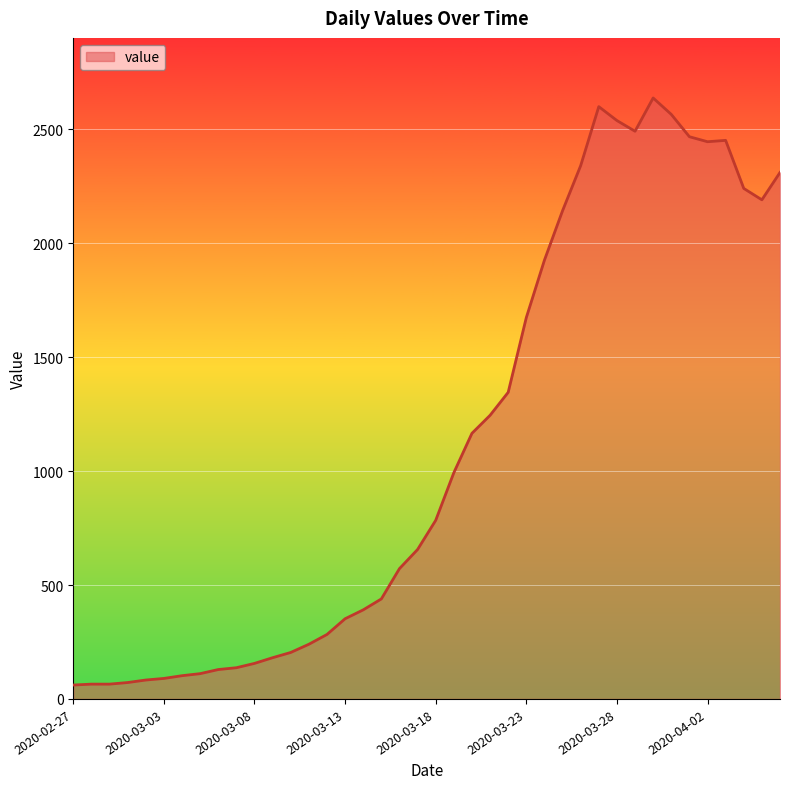

What is the difference between the maximum and minimum values?

2577